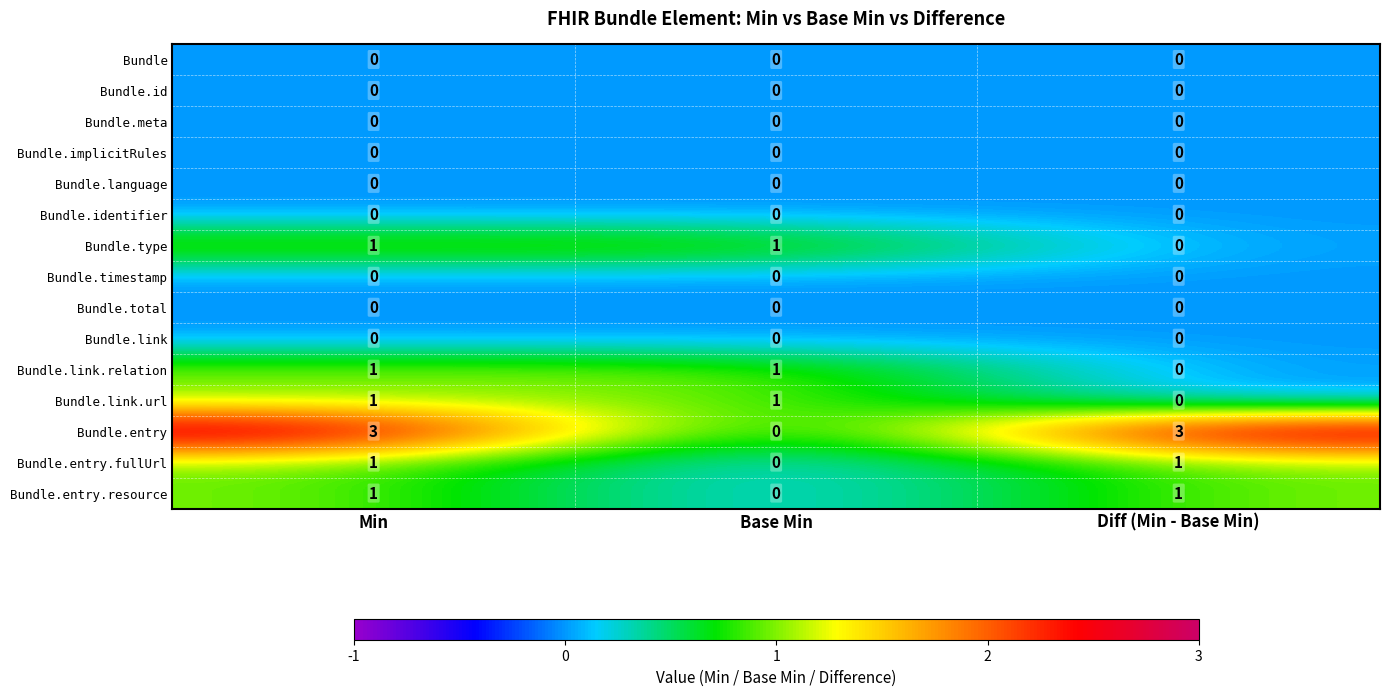

What is the total value across all series at Min?

8